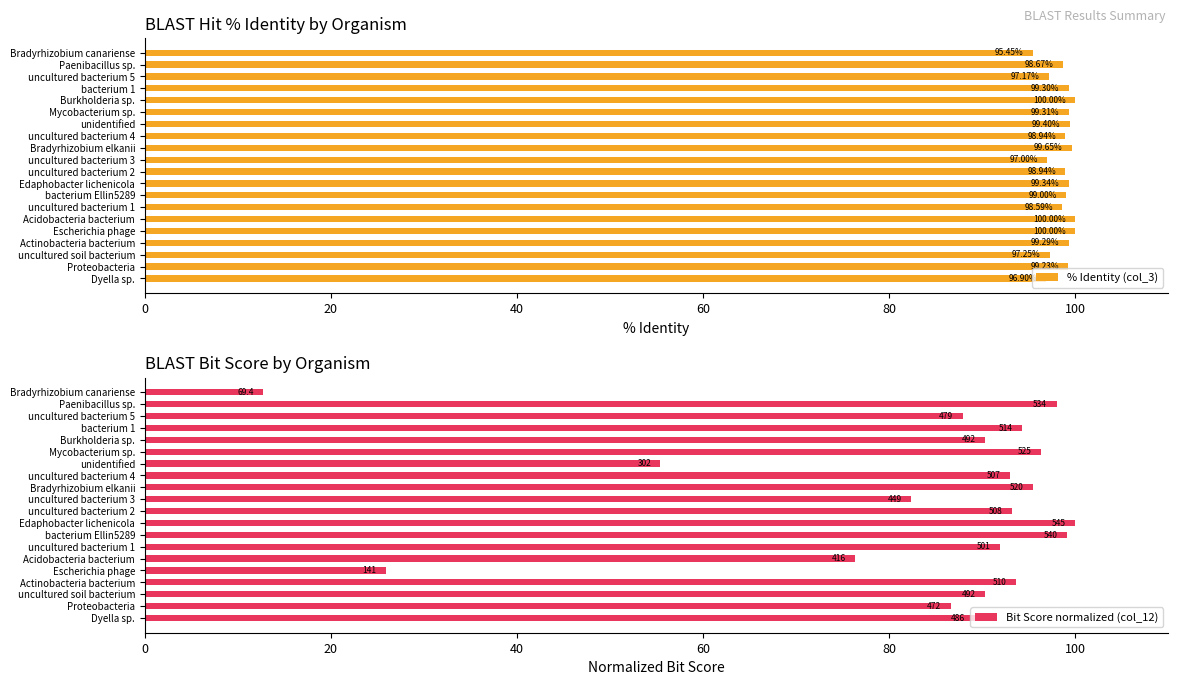

Reading left to right, list all the values displayed in this chart.

% Identity (col_3): 96.9	99.2	97.3	99.3	100.0	100.0	98.6	99.0	99.3	98.9	97.0	99.6	98.9	99.4	99.3	100.0	99.3	97.2	98.7	95.5
Bit Score normalized (col_12): 89.2	86.6	90.3	93.6	25.9	76.3	91.9	99.1	100.0	93.2	82.4	95.4	93.0	55.4	96.3	90.3	94.3	87.9	98.0	12.7